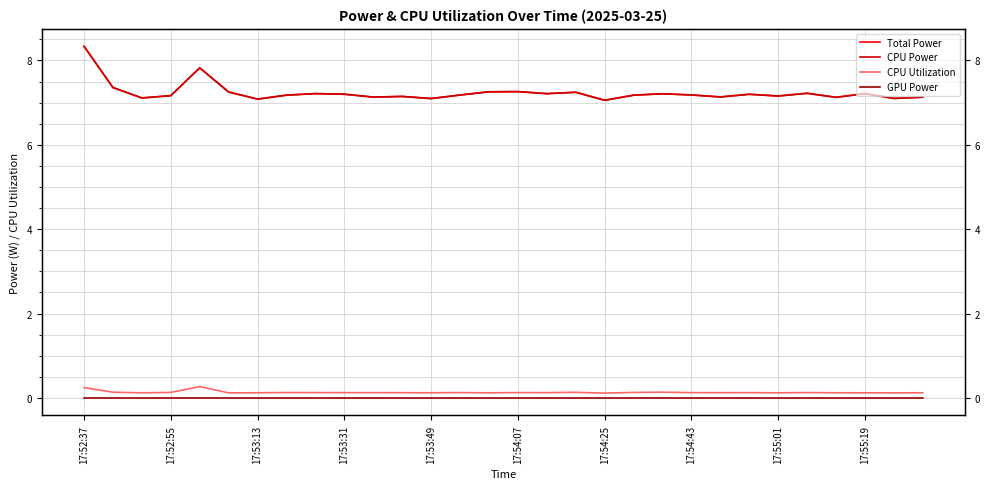

Which series has the widest spread of values?

Total Power